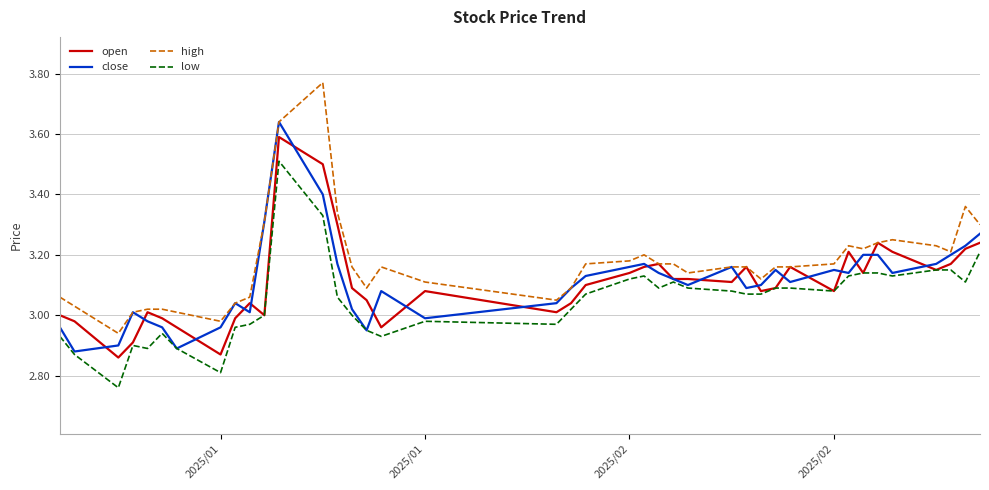

Which series has the largest total across all categories?

high